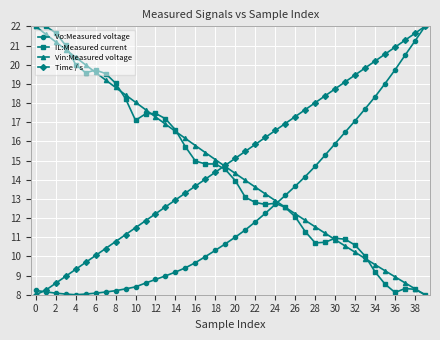

What is the maximum value for Vin:Measured voltage?

22.0